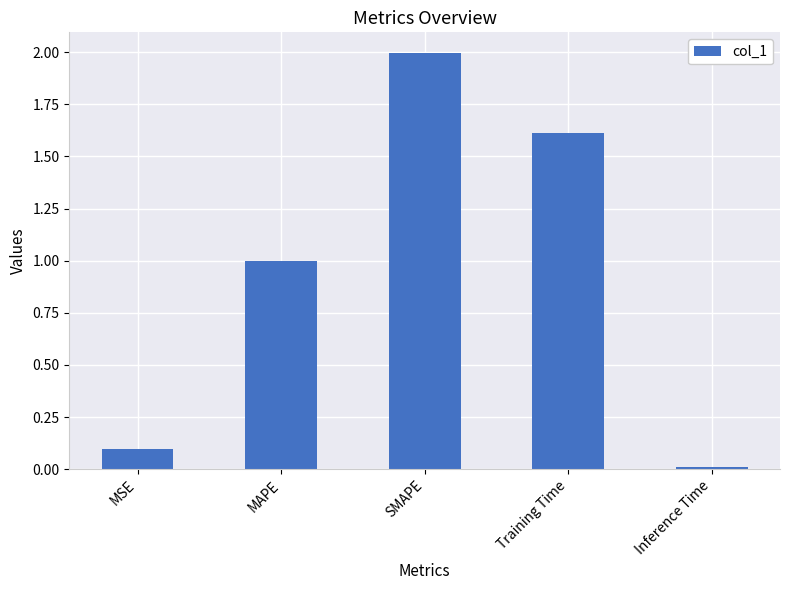

What is the change in value from MSE to Inference Time?

-0.1